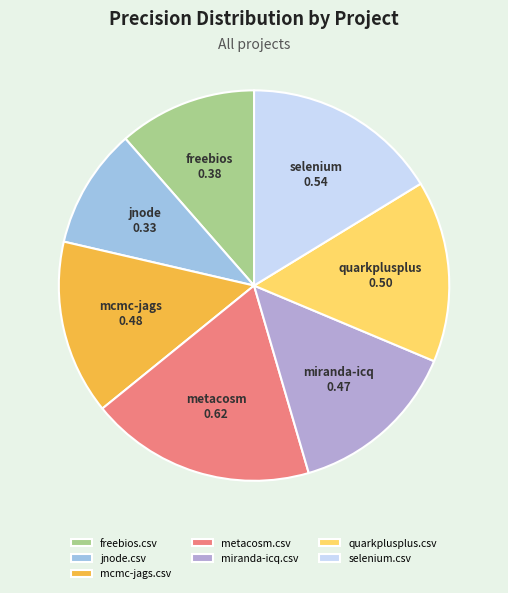

Is the sum of freebios.csv and miranda-icq.csv greater than half?

No